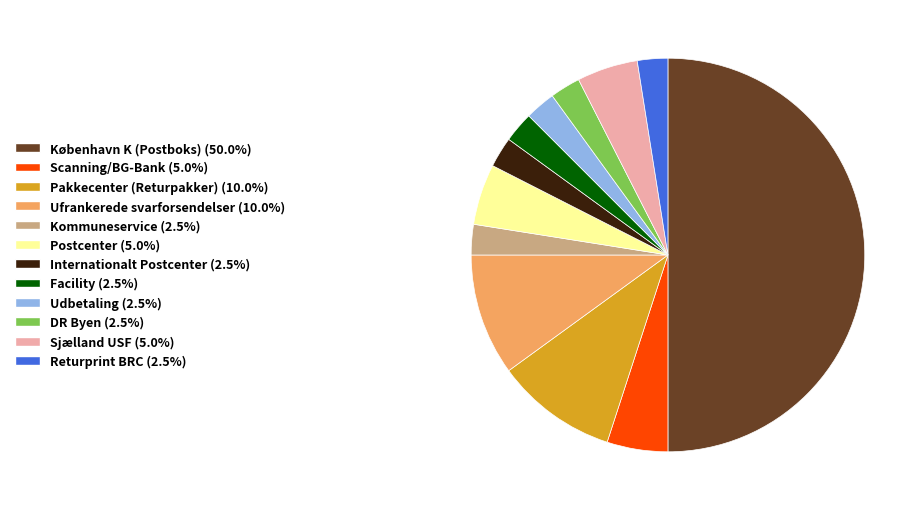

Does Sjælland USF (5.0%) represent more than half of the total?

No